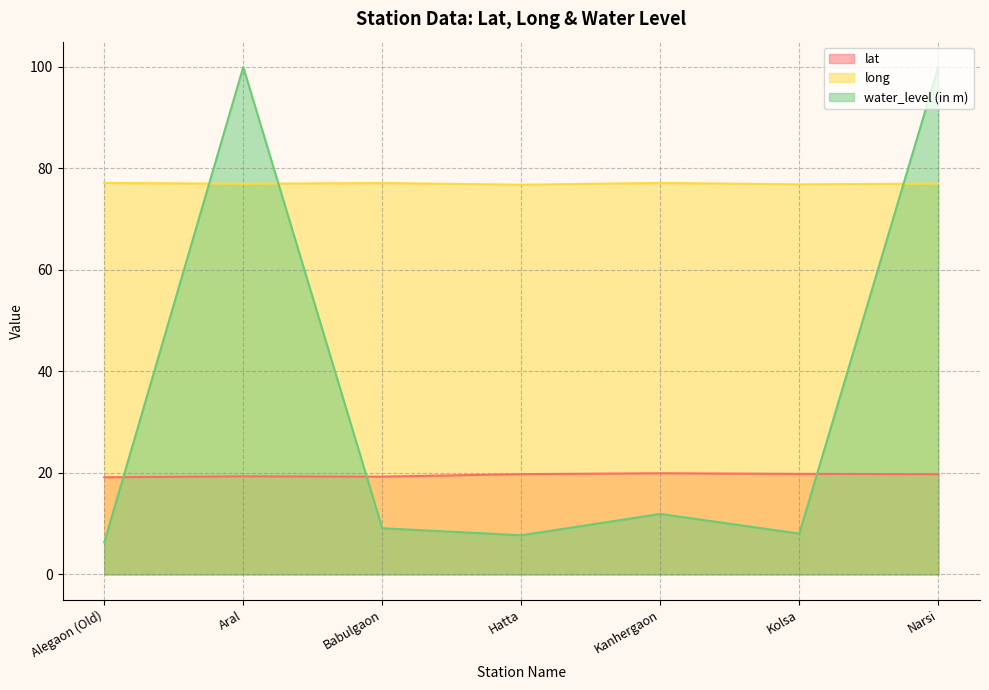

Reading right to left, list all the values displayed in this chart.

lat: Narsi=19.8	Kolsa=19.8	Kanhergaon=19.9	Hatta=19.8	Babulgaon=19.3	Aral=19.3	Alegaon (Old)=19.1
long: Narsi=77.0	Kolsa=76.9	Kanhergaon=77.2	Hatta=76.8	Babulgaon=77.1	Aral=77.0	Alegaon (Old)=77.2
water_level (in m): Narsi=100.0	Kolsa=8.1	Kanhergaon=11.9	Hatta=7.7	Babulgaon=9.1	Aral=100.0	Alegaon (Old)=6.3